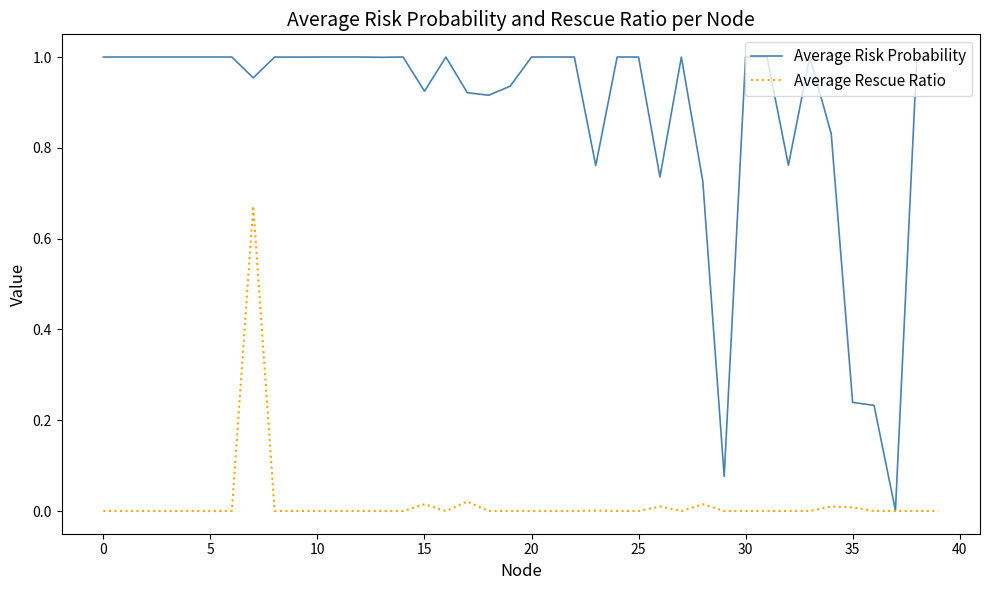

Which series has the largest total across all categories?

Average Risk Probability